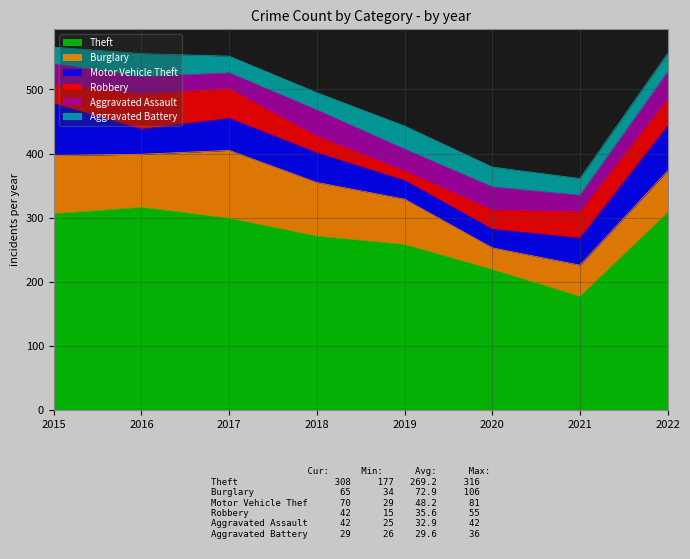

Rank the series at 2017 from highest to lowest value.

Theft, Burglary, Motor Vehicle Theft, Robbery, Aggravated Battery, Aggravated Assault